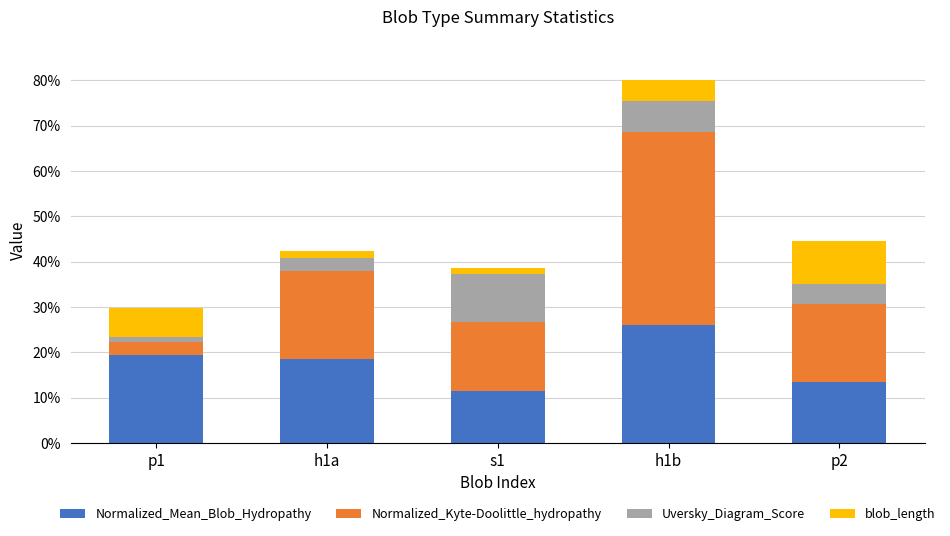

Does the chart contain any negative values?

No